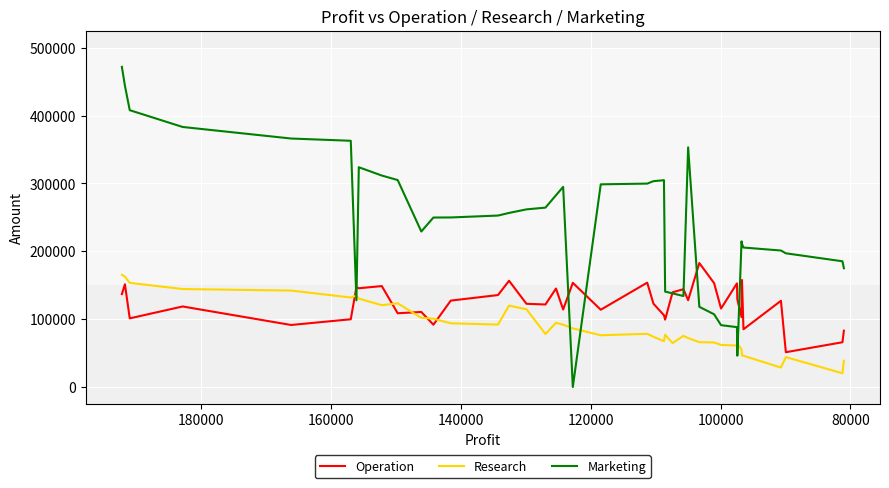

List the series in order of their peak value, lowest first.

Research, Operation, Marketing